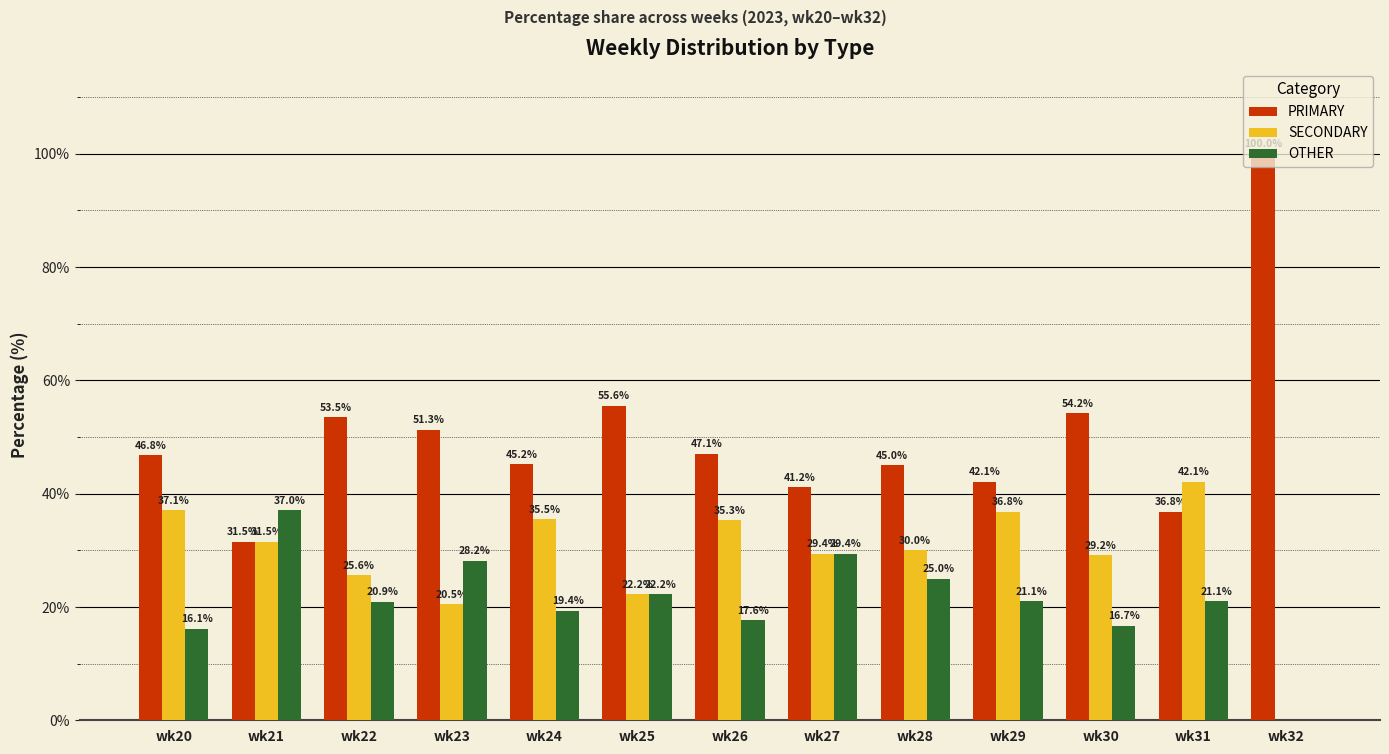

What is the sum of the SECONDARY values at wk29 and wk28?

66.8